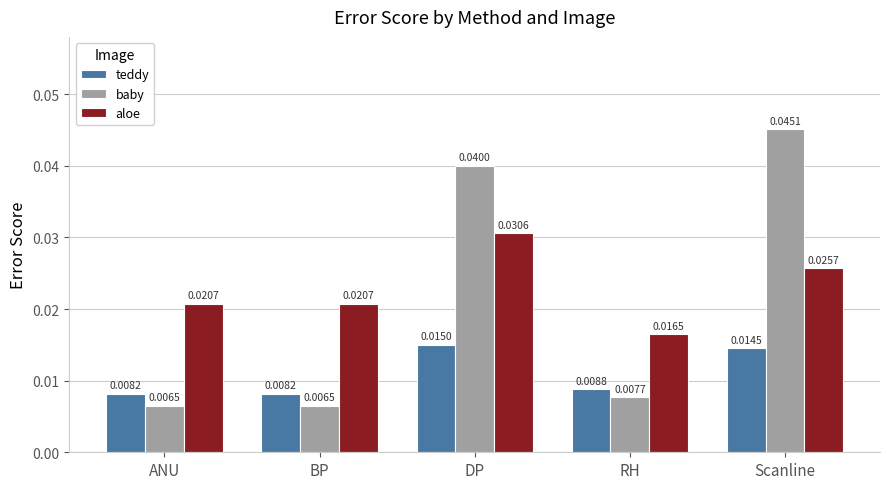

Where is aloe nearest to the value 0?

RH